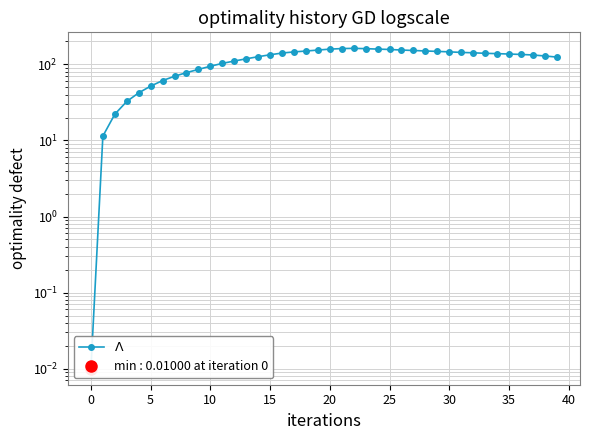

At which label does the data first exceed 136?

16